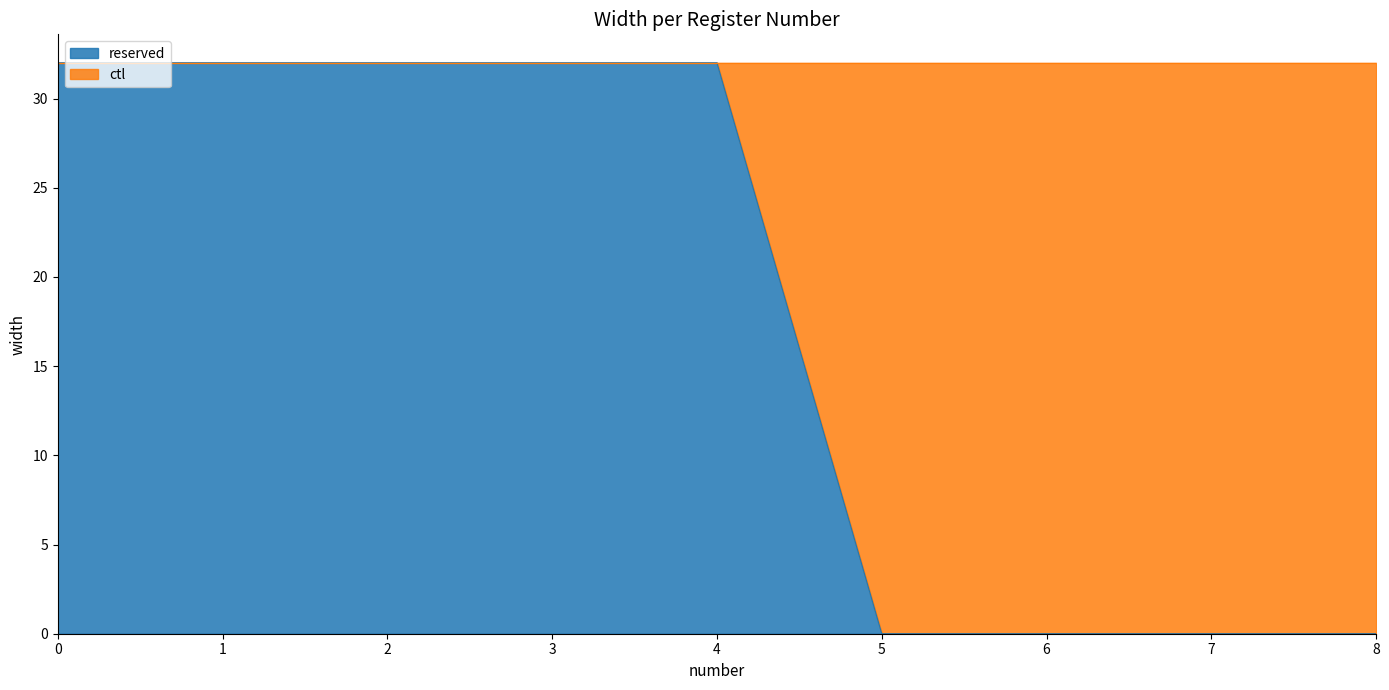

Reading left to right, transcribe all the data shown in this chart.

32	32	32	32	32	0	0	0	0